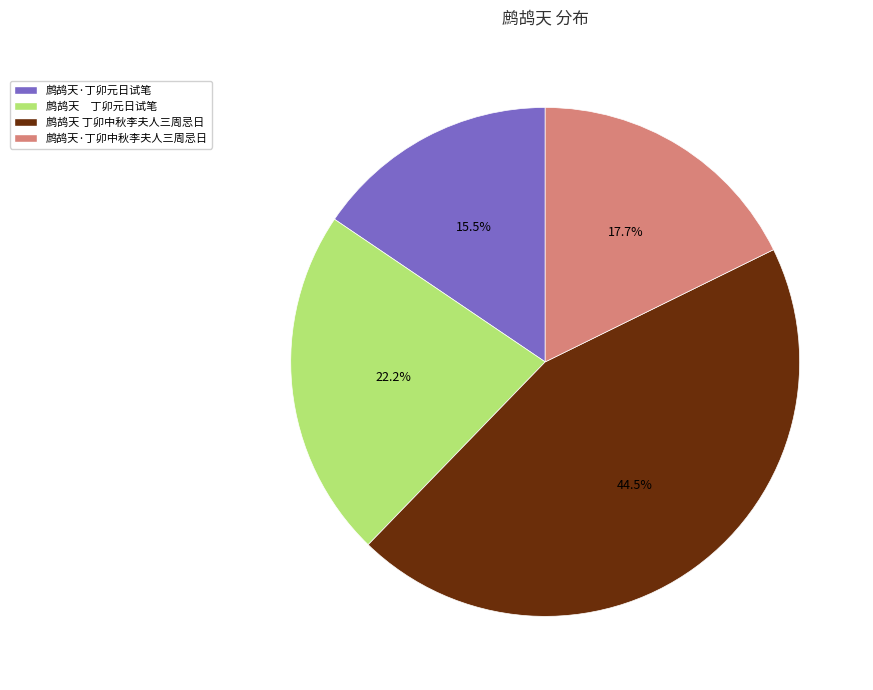

Does any single category account for the majority?

No